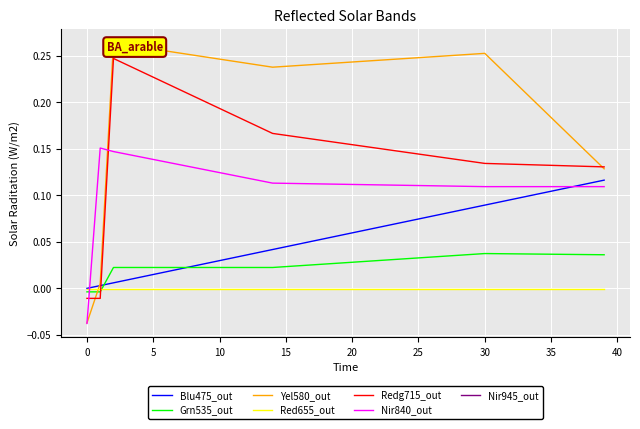

True or false: Blu475_out and Redg715_out cross at least once.

True